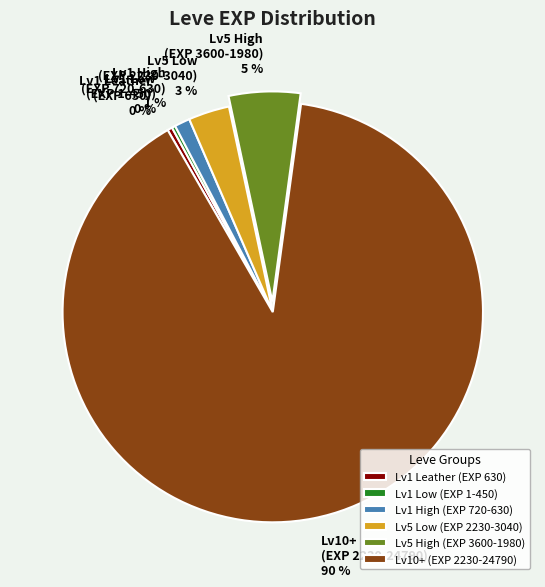

Is there a majority slice in this chart?

Yes